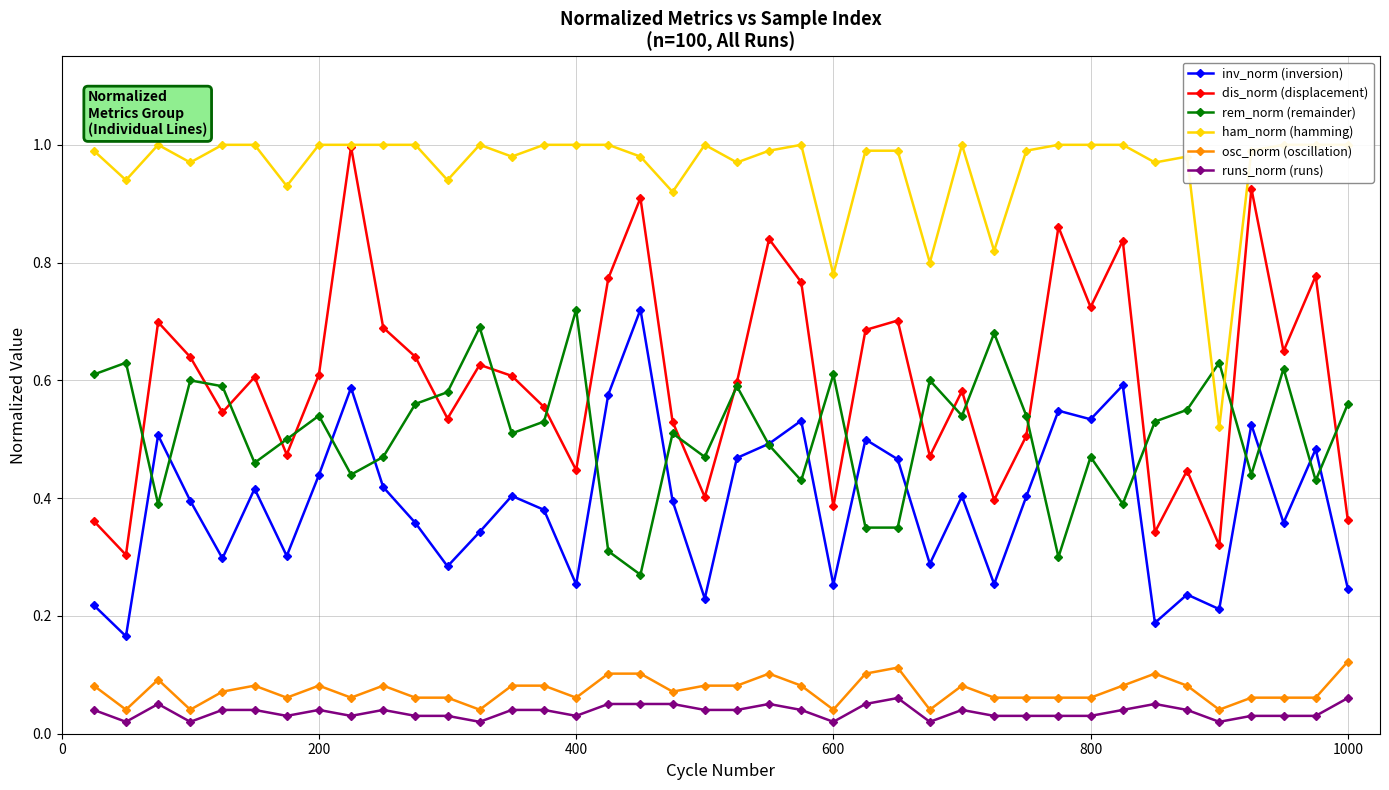

Reading left to right, list all the values displayed in this chart.

inv_norm (inversion): 0.2	0.2	0.5	0.4	0.3	0.4	0.3	0.4	0.6	0.4	0.4	0.3	0.3	0.4	0.4	0.3	0.6	0.7	0.4	0.2	0.5	0.5	0.5	0.3	0.5	0.5	0.3	0.4	0.3	0.4	0.5	0.5	0.6	0.2	0.2	0.2	0.5	0.4	0.5	0.2
dis_norm (displacement): 0.4	0.3	0.7	0.6	0.5	0.6	0.5	0.6	1.0	0.7	0.6	0.5	0.6	0.6	0.6	0.4	0.8	0.9	0.5	0.4	0.6	0.8	0.8	0.4	0.7	0.7	0.5	0.6	0.4	0.5	0.9	0.7	0.8	0.3	0.4	0.3	0.9	0.6	0.8	0.4
rem_norm (remainder): 0.6	0.6	0.4	0.6	0.6	0.5	0.5	0.5	0.4	0.5	0.6	0.6	0.7	0.5	0.5	0.7	0.3	0.3	0.5	0.5	0.6	0.5	0.4	0.6	0.3	0.3	0.6	0.5	0.7	0.5	0.3	0.5	0.4	0.5	0.6	0.6	0.4	0.6	0.4	0.6
ham_norm (hamming): 1.0	0.9	1.0	1.0	1.0	1.0	0.9	1.0	1.0	1.0	1.0	0.9	1.0	1.0	1.0	1.0	1.0	1.0	0.9	1.0	1.0	1.0	1.0	0.8	1.0	1.0	0.8	1.0	0.8	1.0	1.0	1.0	1.0	1.0	1.0	0.5	1.0	1.0	1.0	1.0
osc_norm (oscillation): 0.1	0.0	0.1	0.0	0.1	0.1	0.1	0.1	0.1	0.1	0.1	0.1	0.0	0.1	0.1	0.1	0.1	0.1	0.1	0.1	0.1	0.1	0.1	0.0	0.1	0.1	0.0	0.1	0.1	0.1	0.1	0.1	0.1	0.1	0.1	0.0	0.1	0.1	0.1	0.1
runs_norm (runs): 0.0	0.0	0.1	0.0	0.0	0.0	0.0	0.0	0.0	0.0	0.0	0.0	0.0	0.0	0.0	0.0	0.1	0.1	0.1	0.0	0.0	0.1	0.0	0.0	0.1	0.1	0.0	0.0	0.0	0.0	0.0	0.0	0.0	0.1	0.0	0.0	0.0	0.0	0.0	0.1